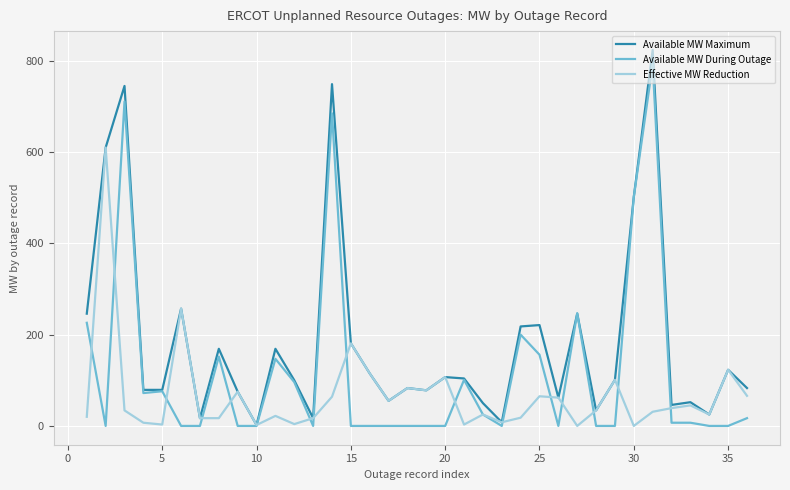

At how many categories does at least one series exceed 406?

5